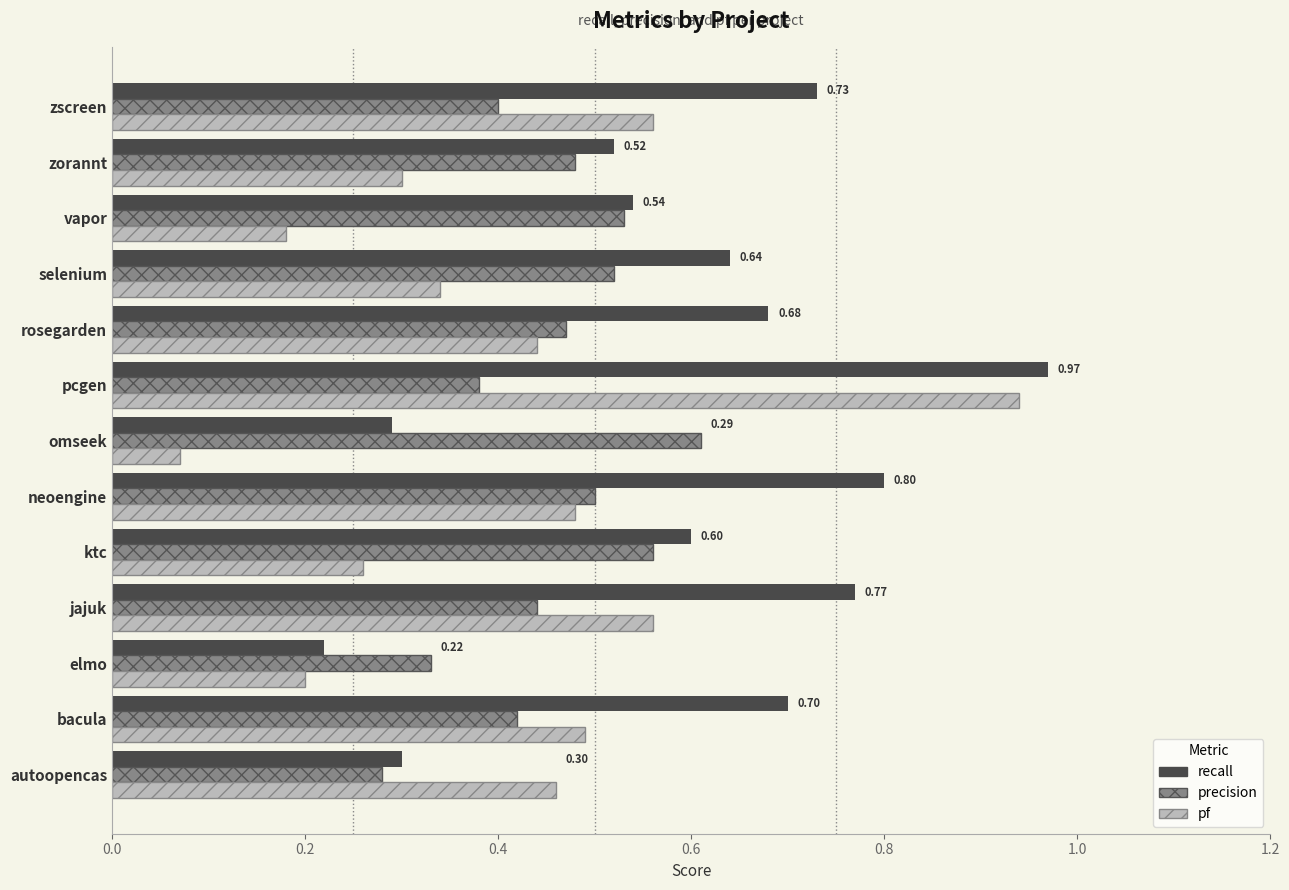

What is the sum of all precision values?

5.9